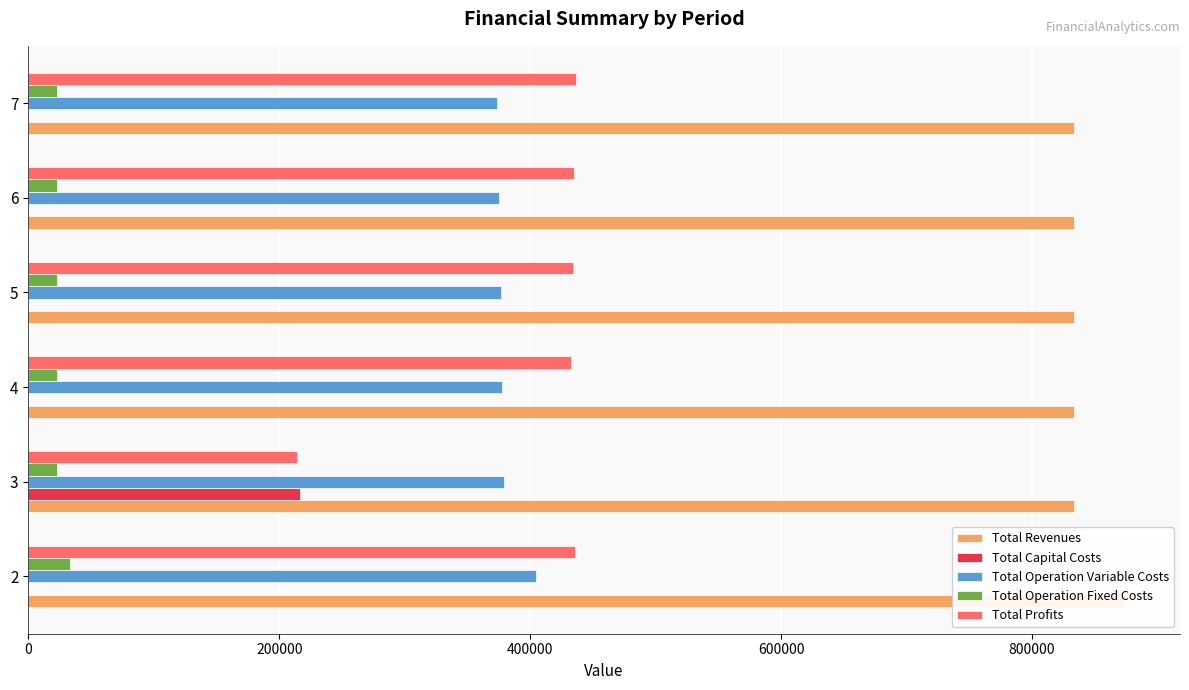

What is the lowest value of the Total Revenues series?

833050.2